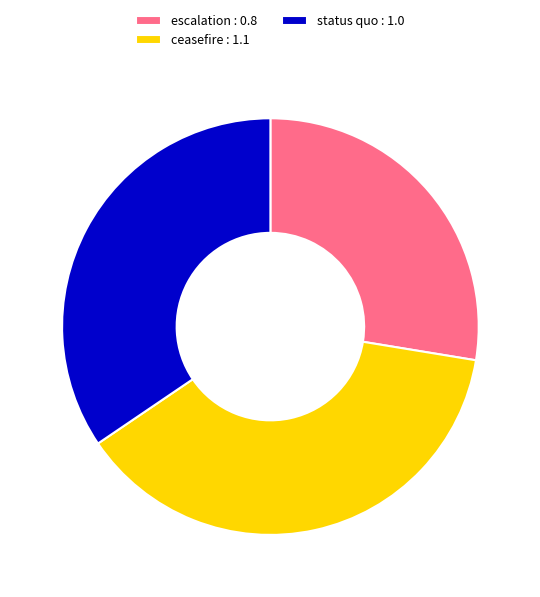

Is the sum of status quo : 1.0 and escalation : 0.8 greater than half?

Yes